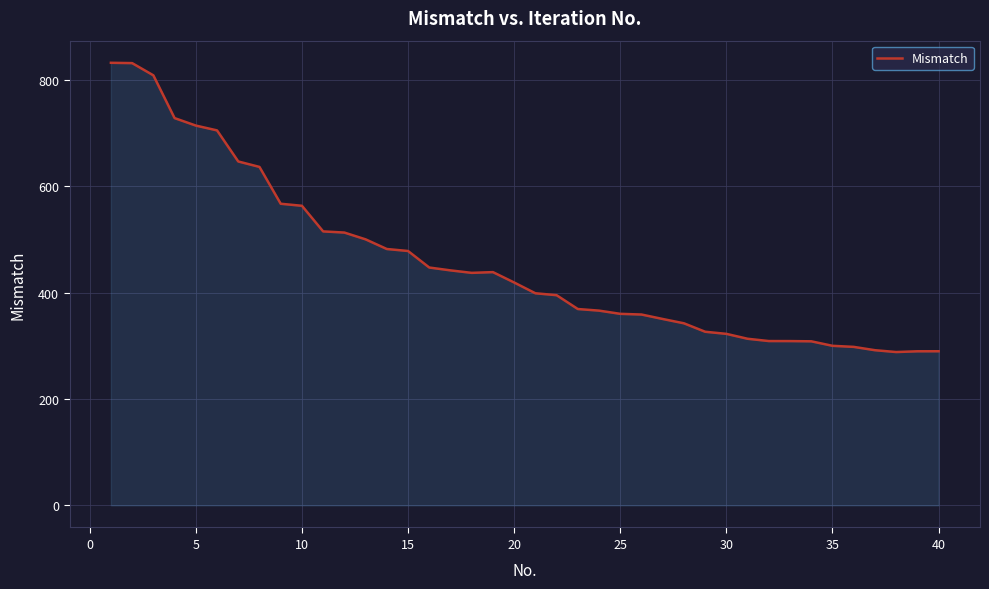

What is the maximum value shown in the chart?

831.7